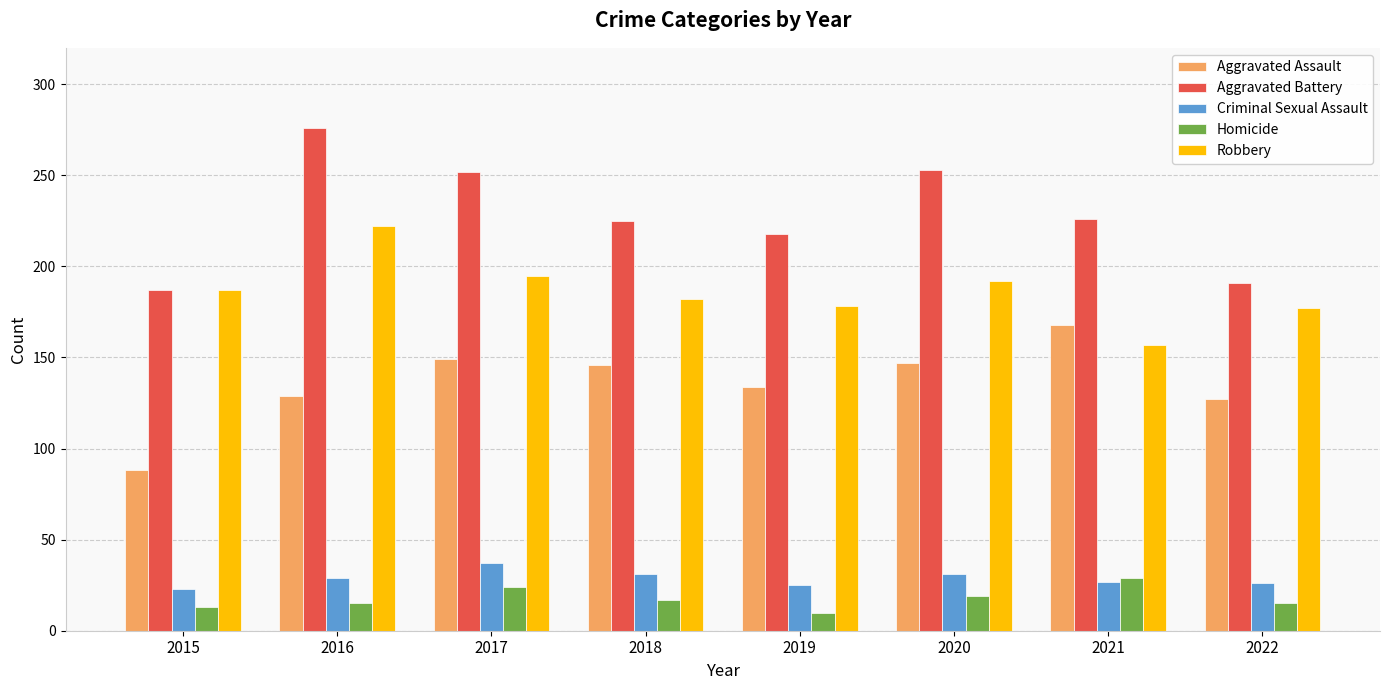

Which series changed the most between 2016 and 2019?

Aggravated Battery